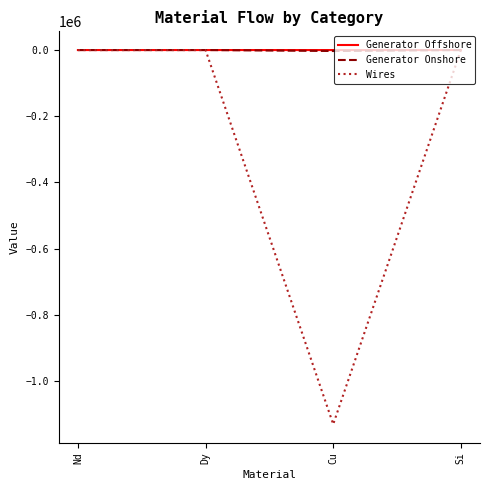

What is the lowest value of the Wires series?

-1131346.7